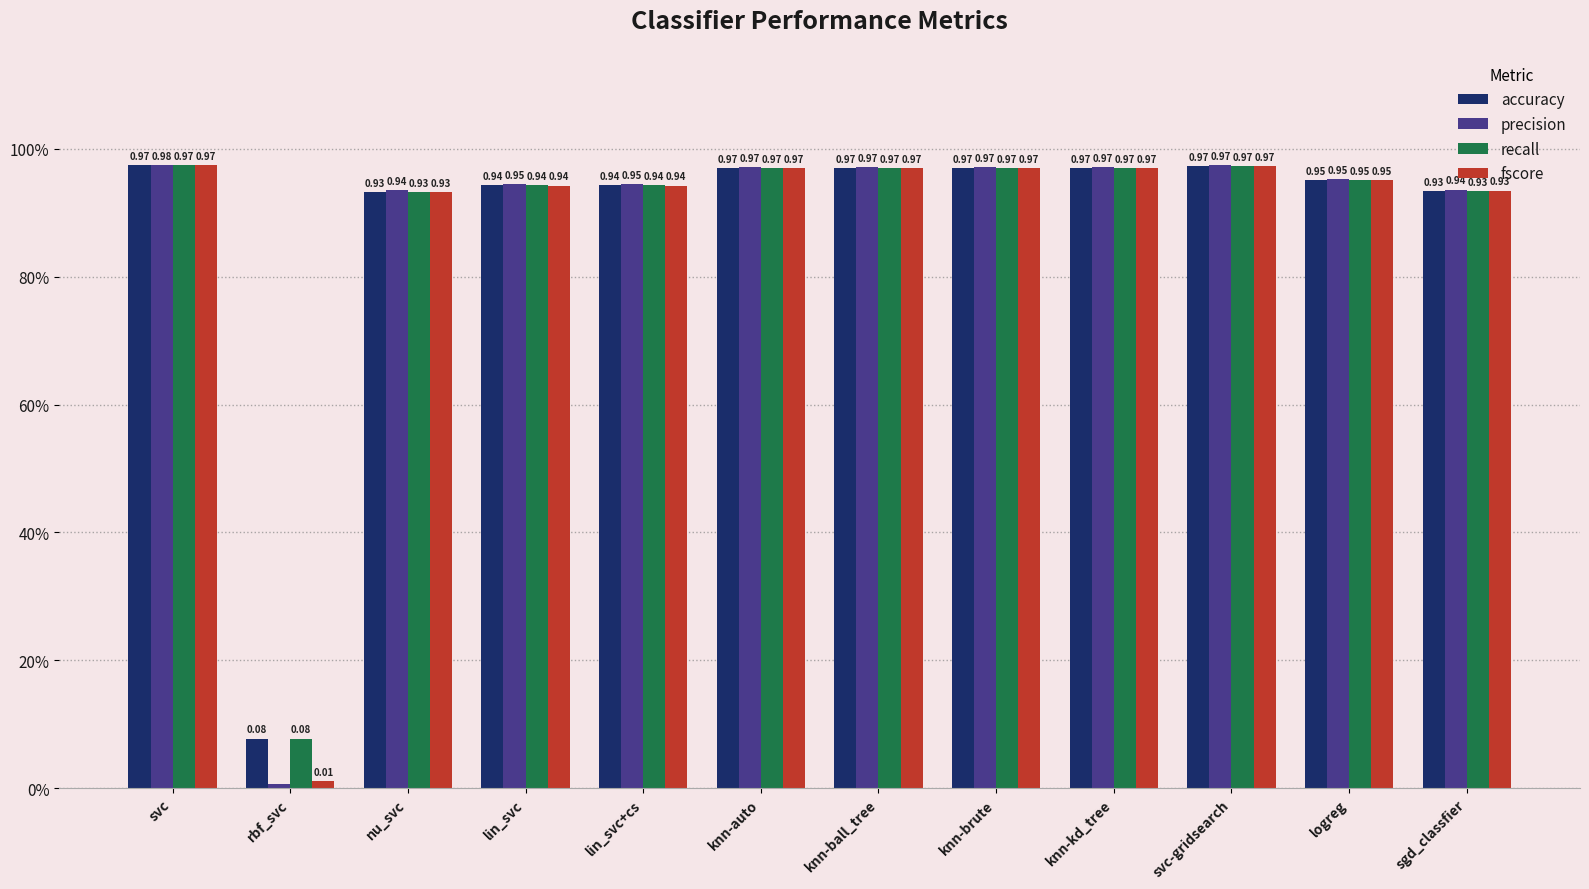

The precision series shows 1.0 at svc-gridsearch. True or false?

True